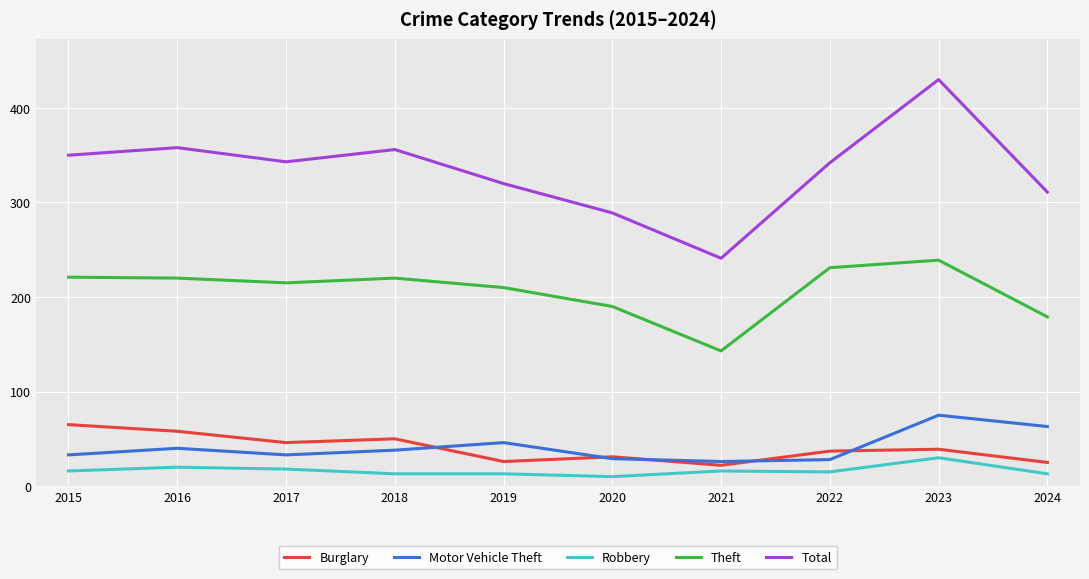

Between 2017 and 2019, which series saw the biggest shift?

Total